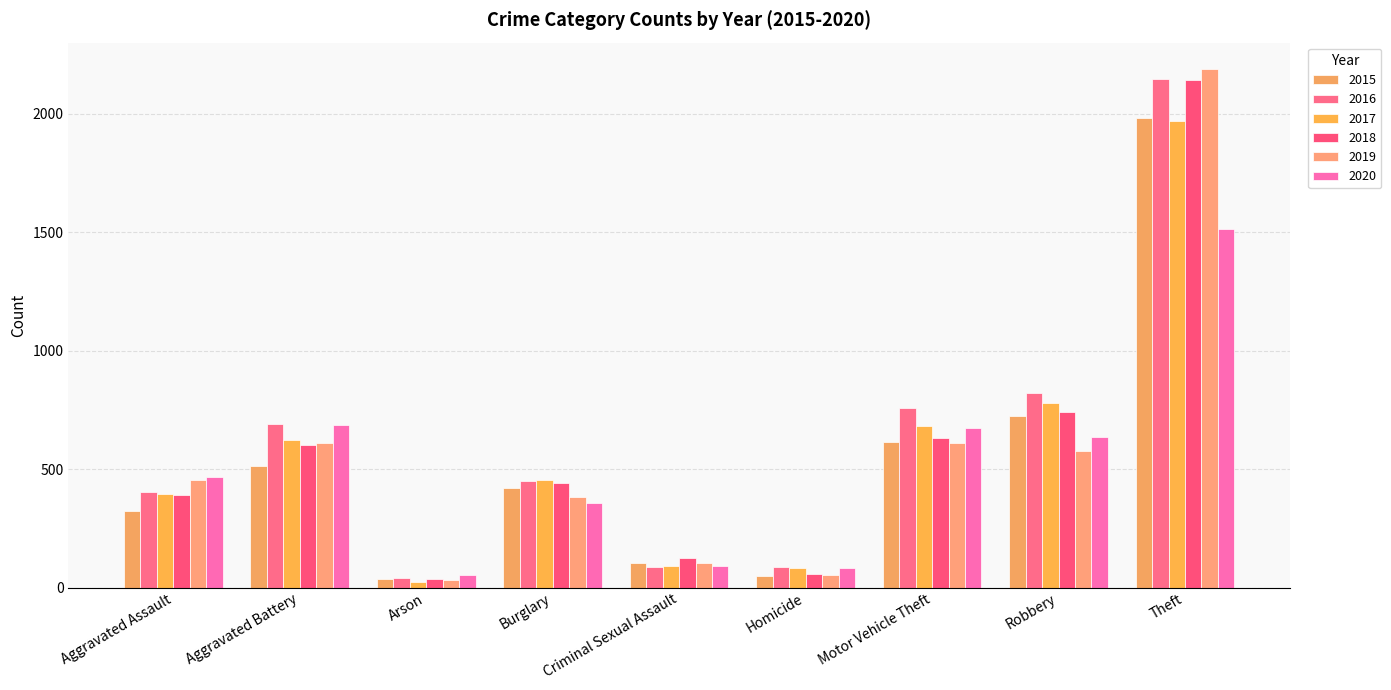

How many data points in 2019 are less than 452?

4